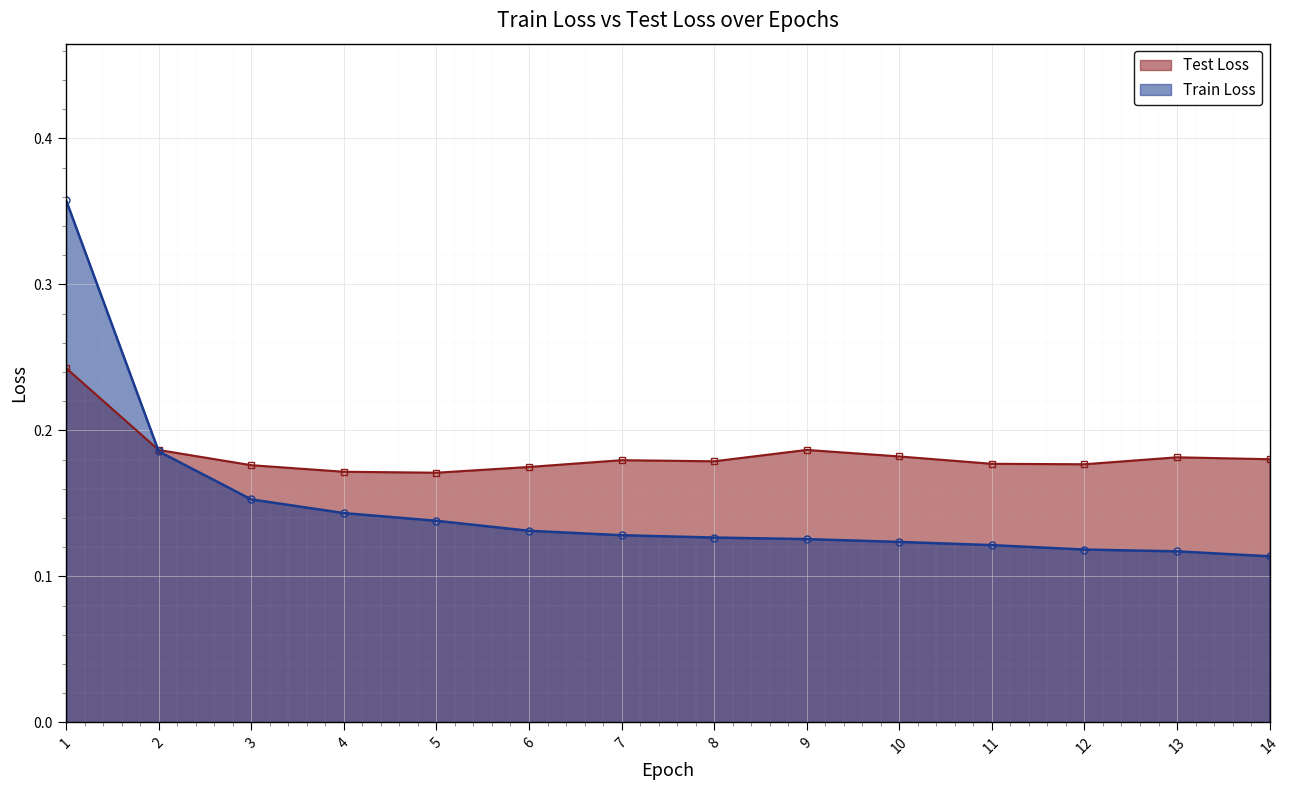

What is the minimum value shown in the chart?

0.1